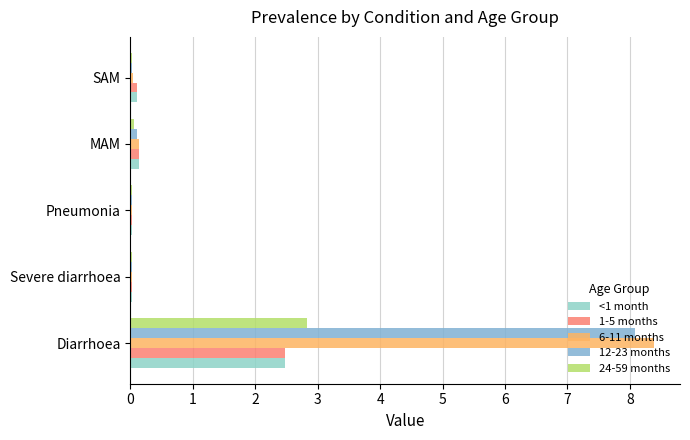

How many distinct data groups are displayed?

5